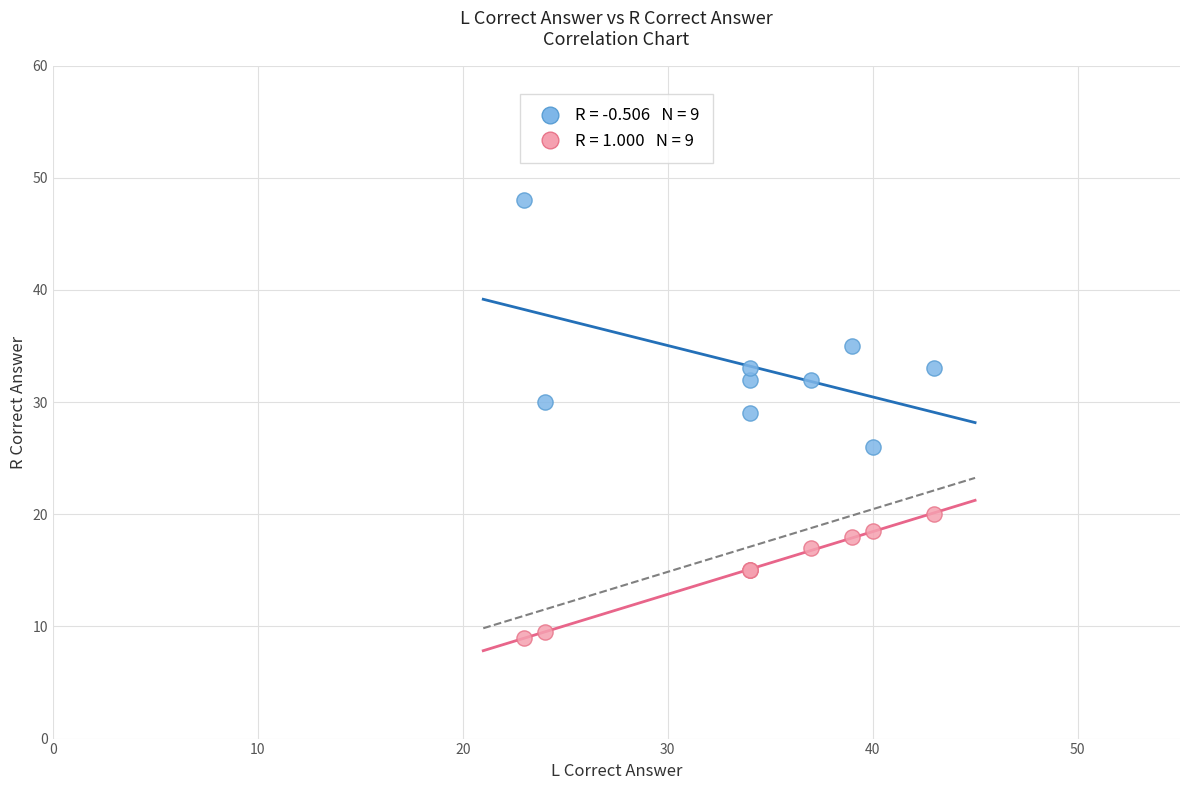

Across all series, what Y value is closest to 28?

29.0